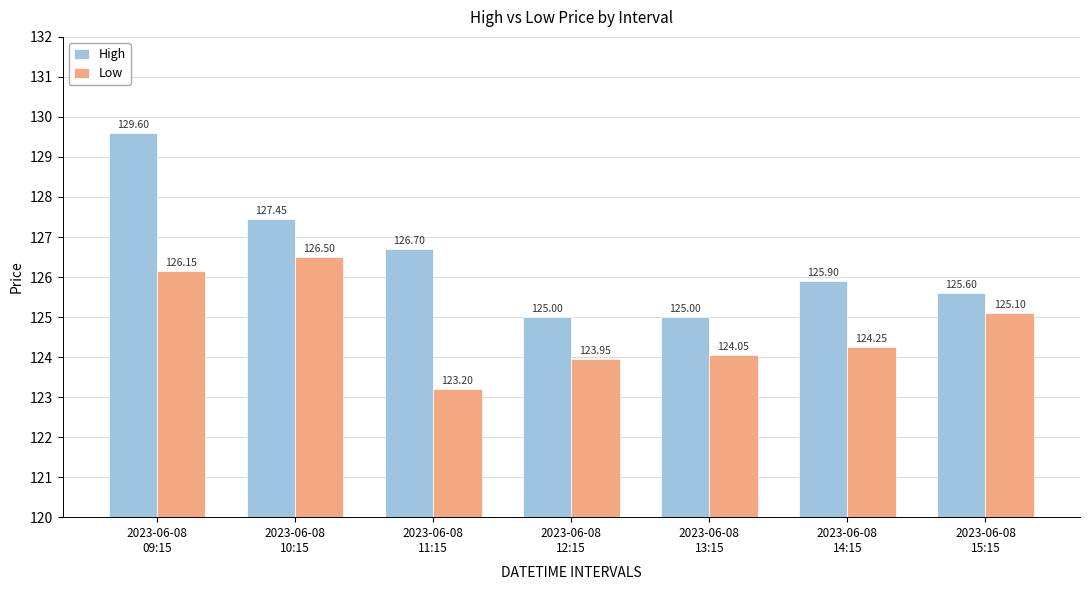

How many values in the High series exceed 125?

5